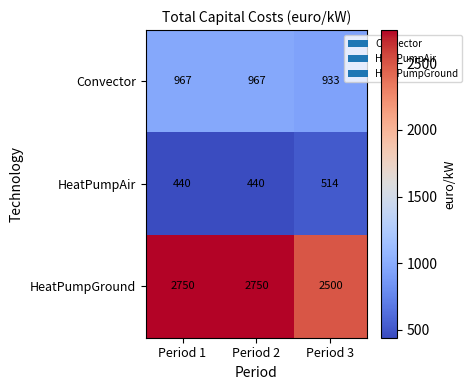

At Period 3, list the series in order from smallest to largest.

HeatPumpAir, Convector, HeatPumpGround